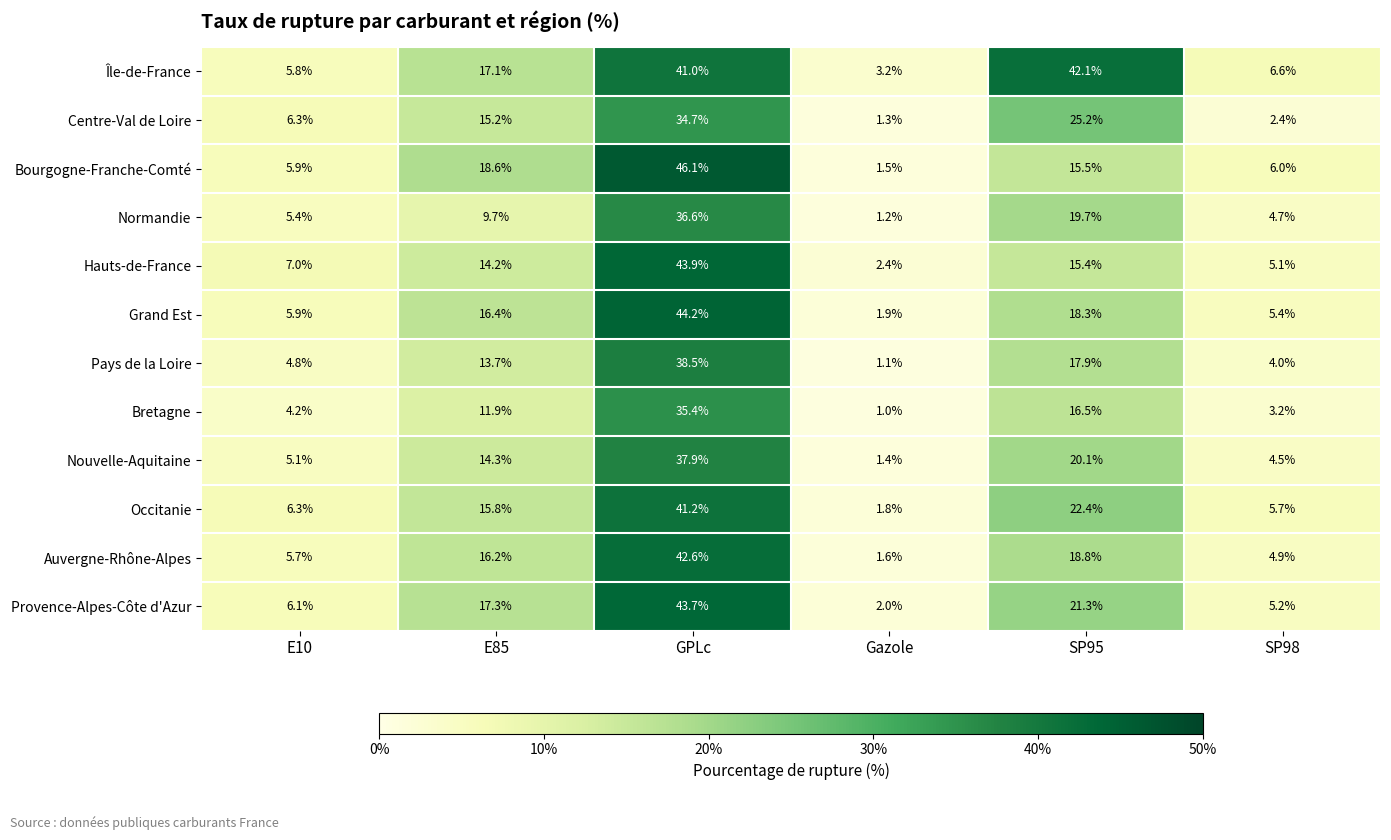

Is it true that Nouvelle-Aquitaine equals 67.5 at GPLc?

False